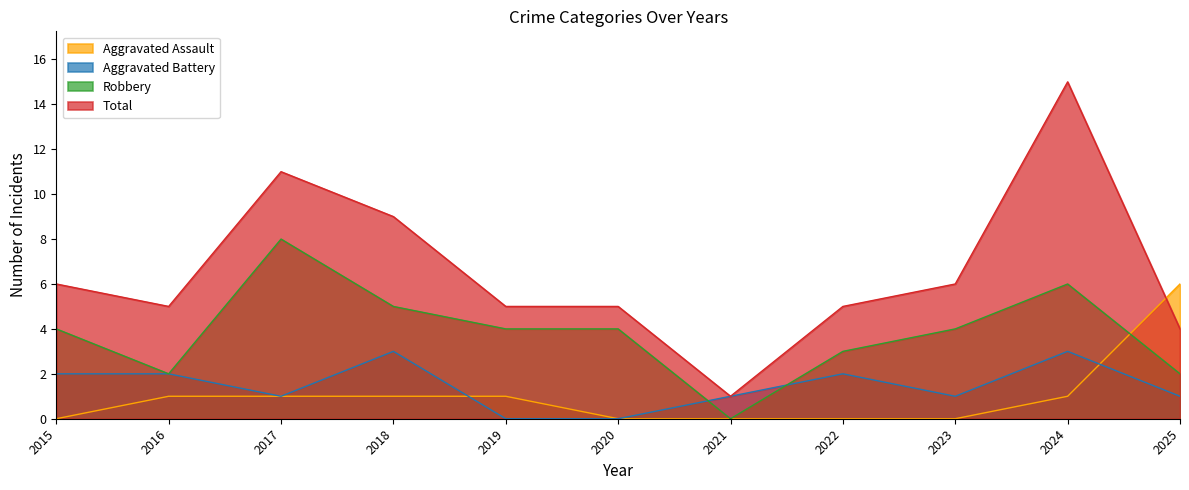

How many lines are shown in the chart?

4